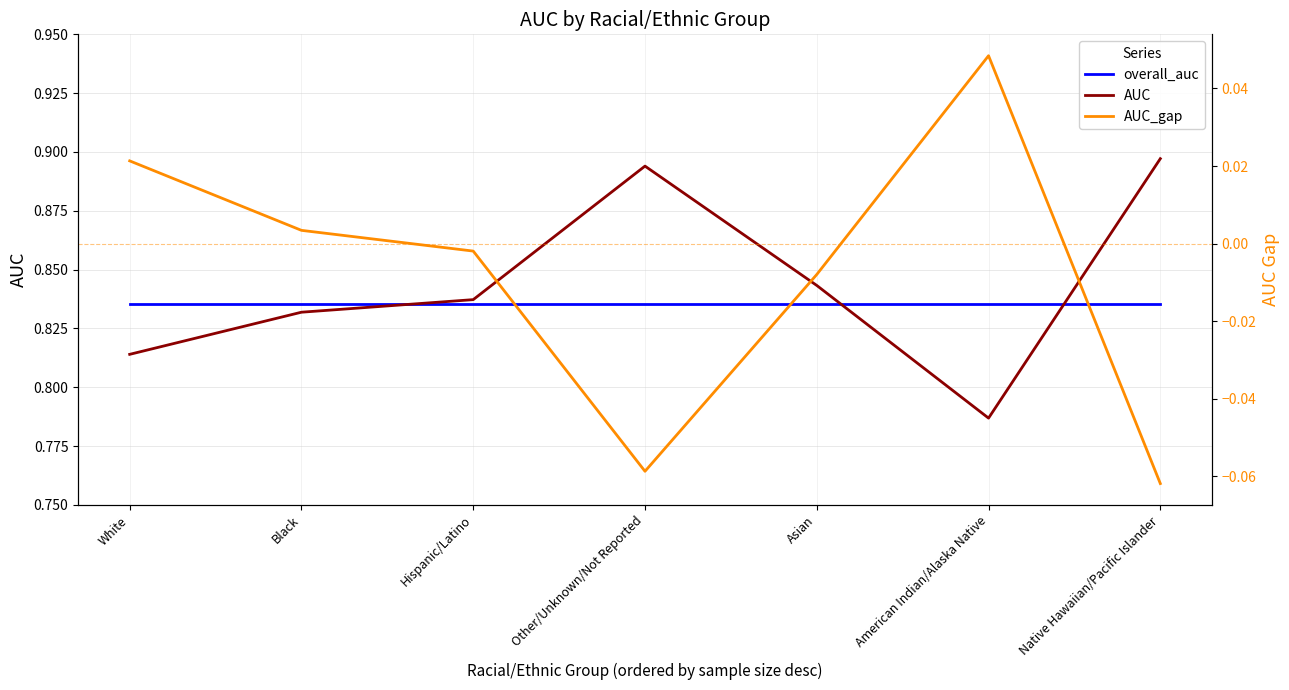

What is the value of the AUC point at the 5th from the left?

0.8